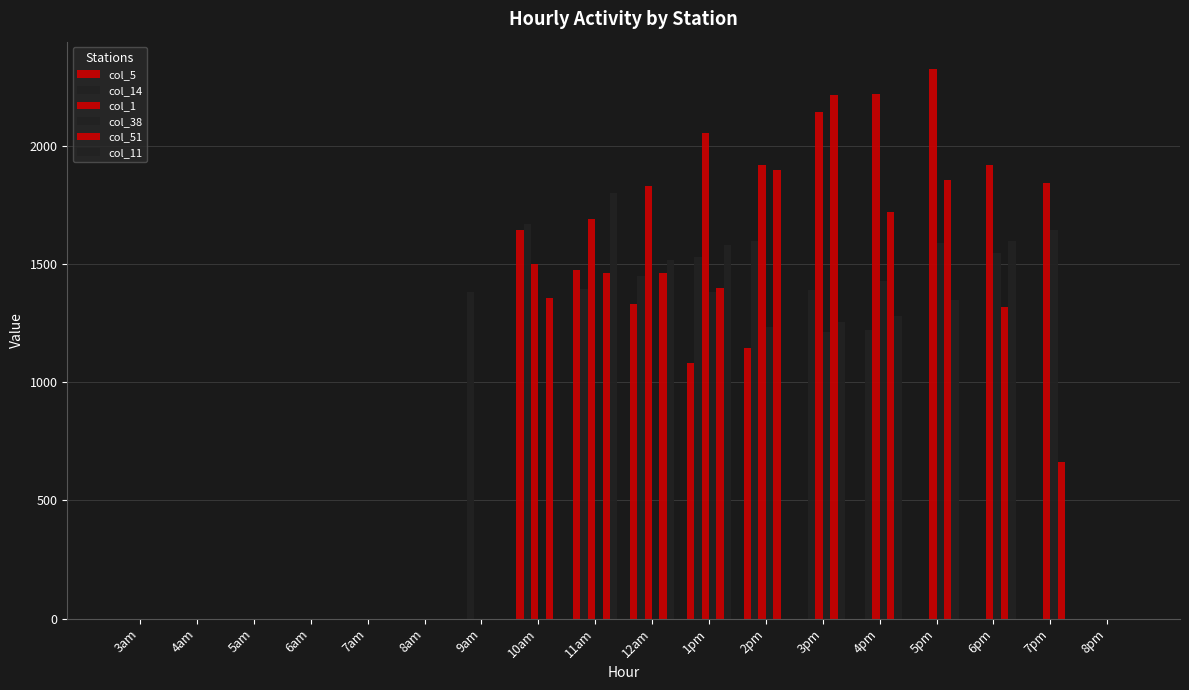

Does the chart contain stacked bars?

No